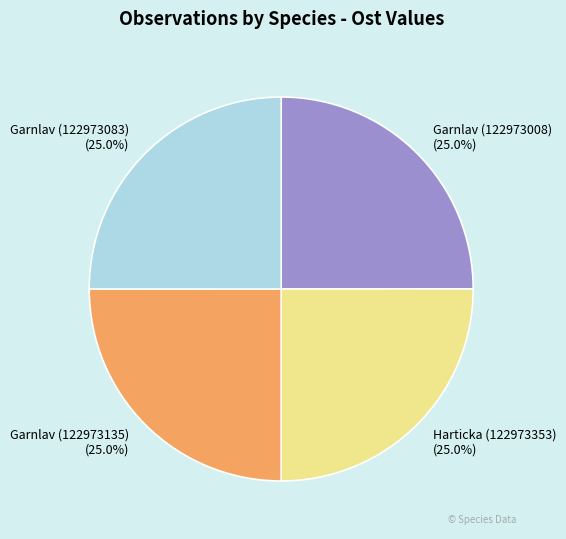

What is the total percentage of Garnlav (122973083) and Harticka (122973353)?

50.0%